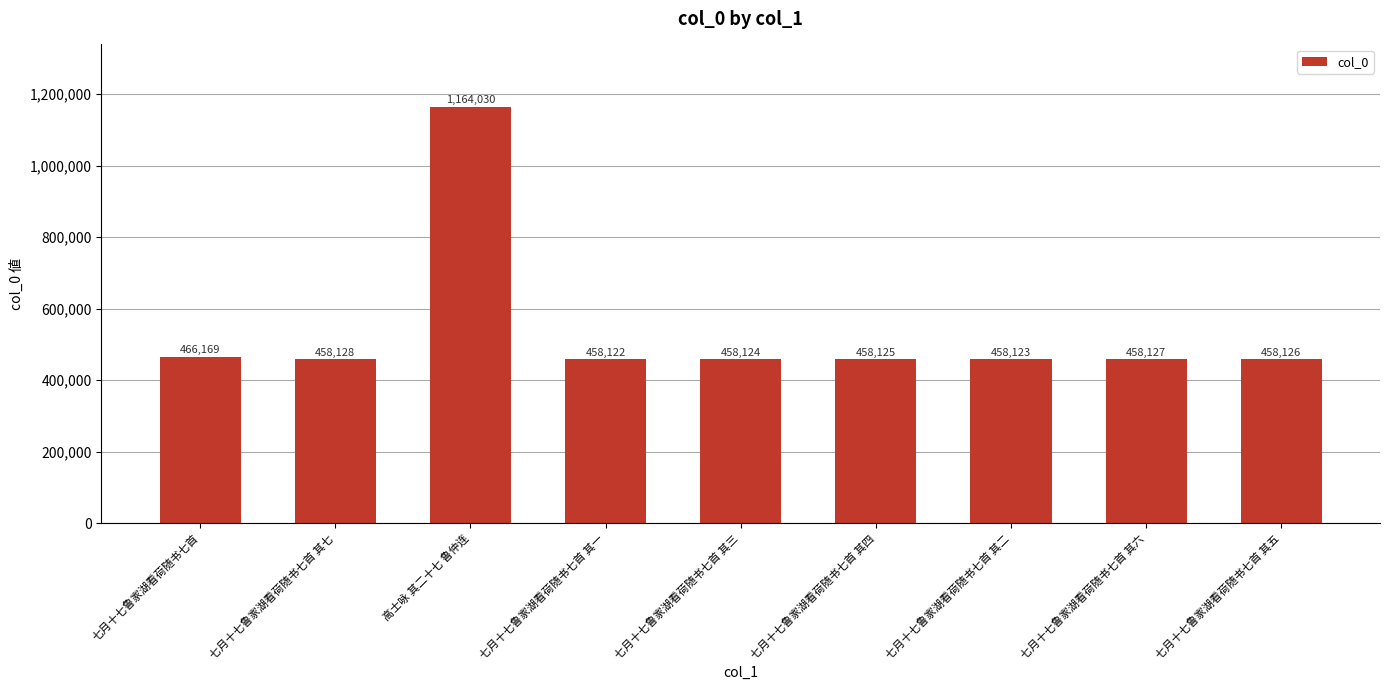

Reading left to right, transcribe all the data shown in this chart.

466169	458128	1164030	458122	458124	458125	458123	458127	458126